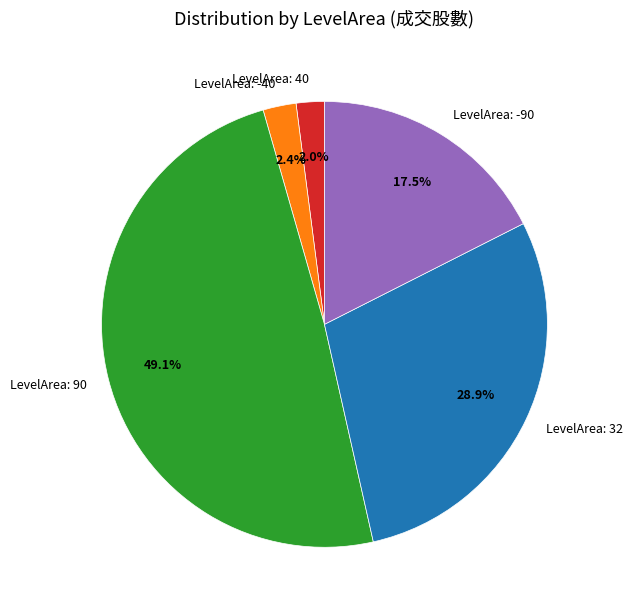

How many segments does this pie chart have?

5